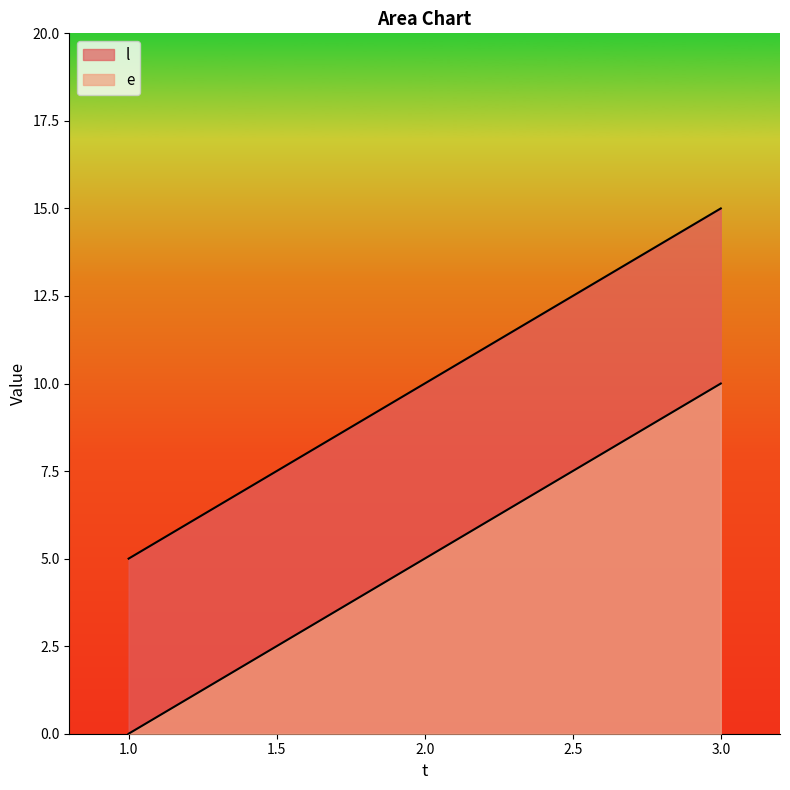

Which series changed the most between 2 and 3?

e